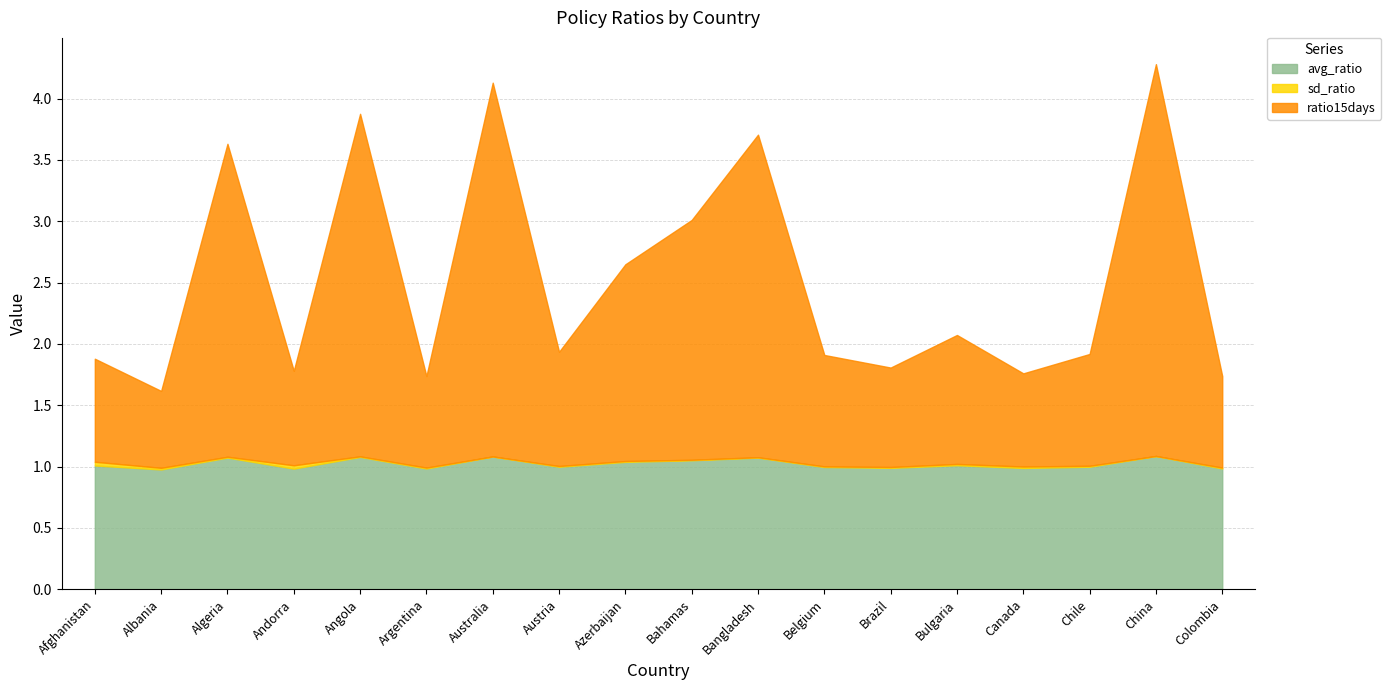

List the series in order of their overall mean, highest first.

ratio15days, avg_ratio, sd_ratio